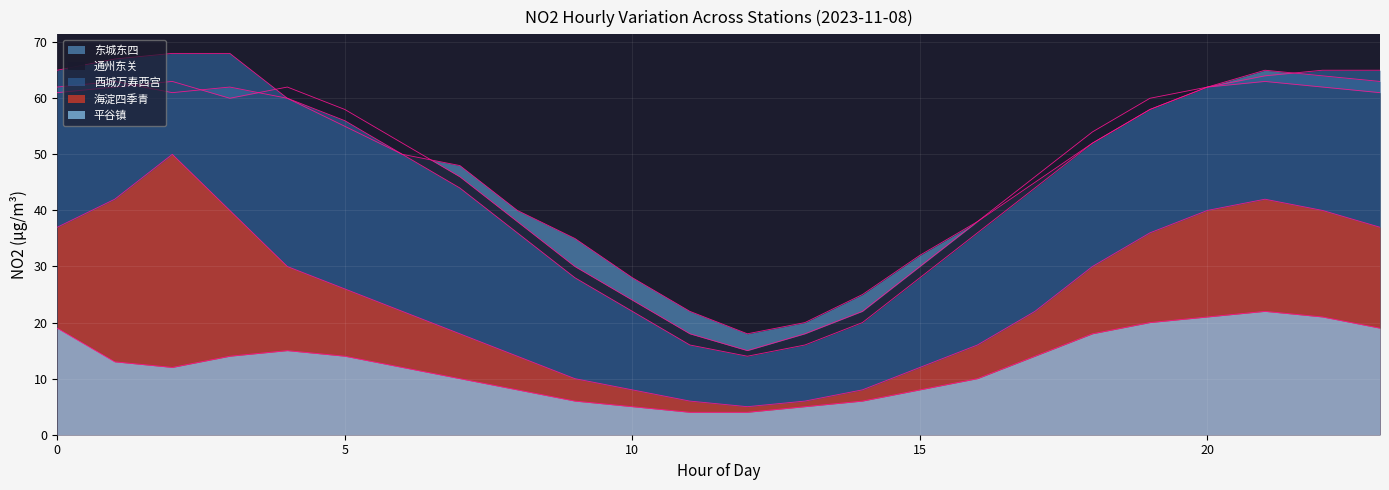

How many interior local peaks does the 通州东关 series have?

3